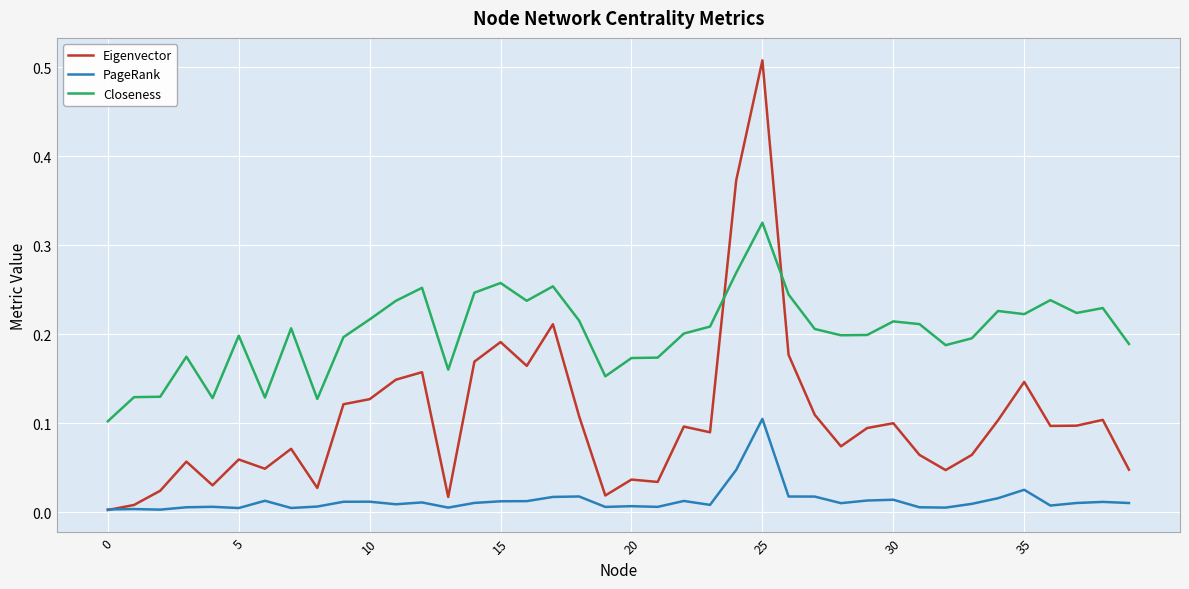

List the series in order of their peak value, highest first.

Eigenvector, Closeness, PageRank